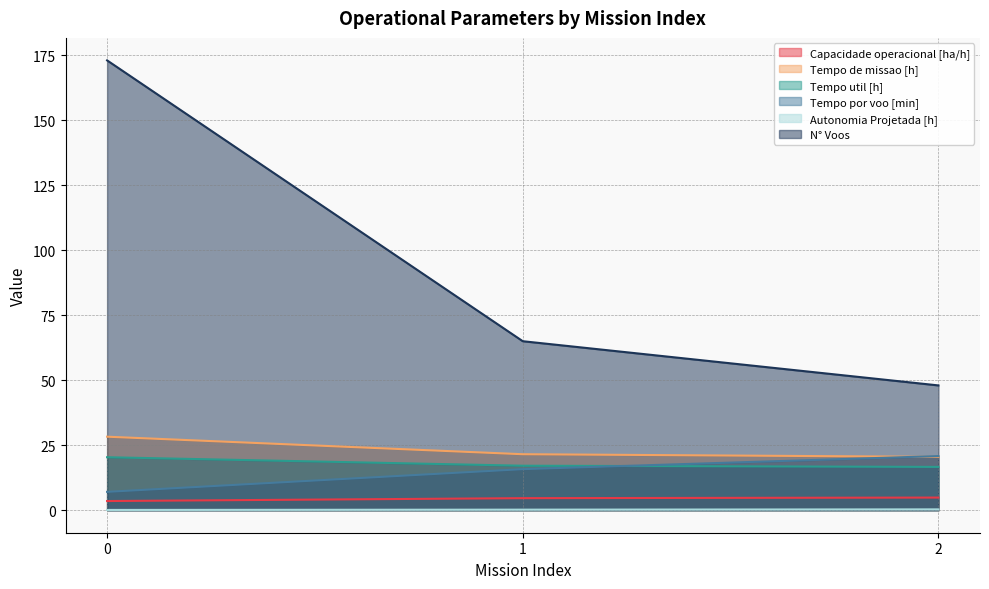

What is the value of the N° Voos point at the 2nd from the left?

65.0